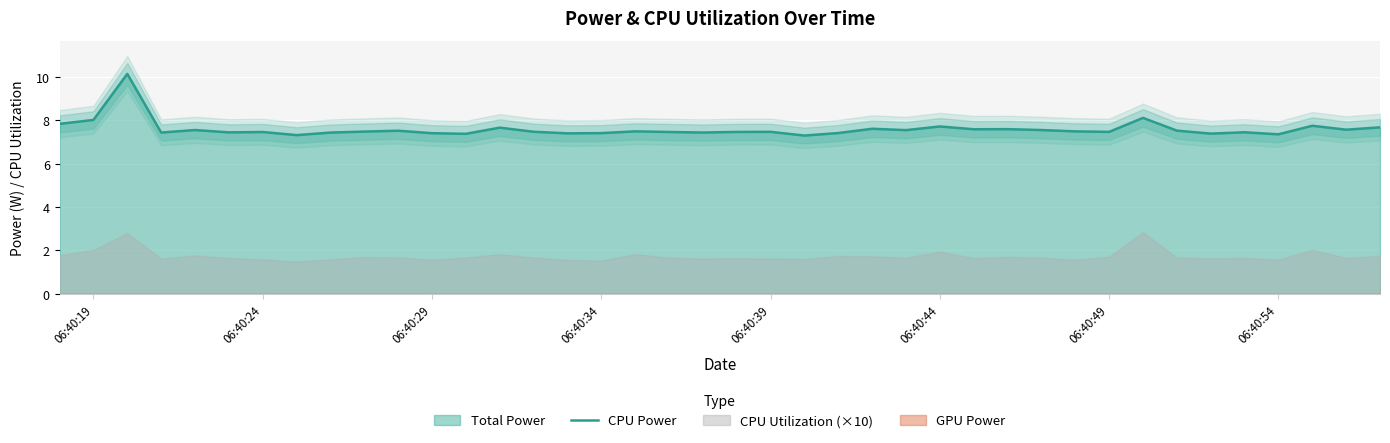

What is the highest value of the CPU Power series?

10.2